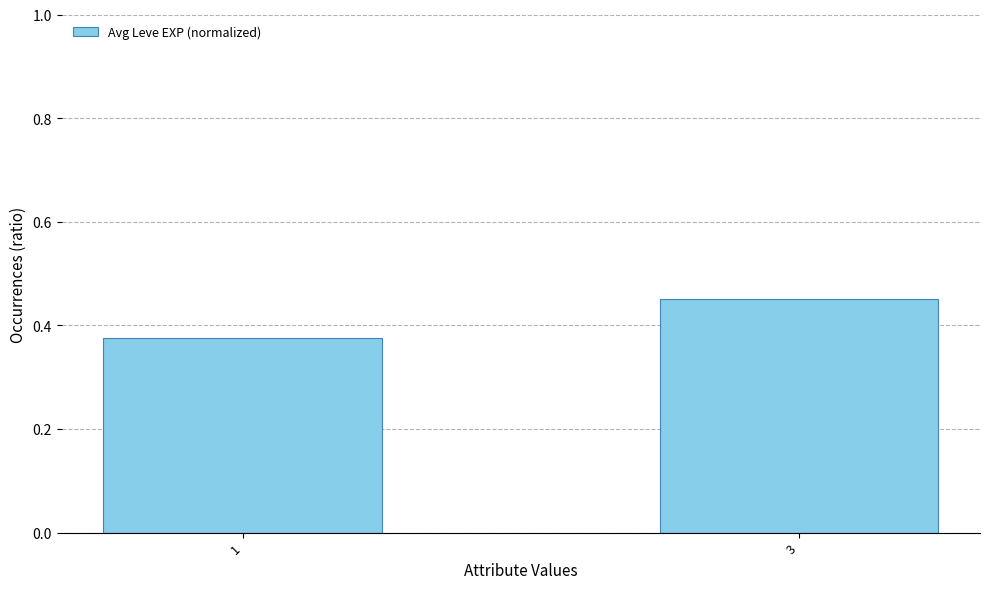

What is the sum of the values at 3 and 1?

0.8